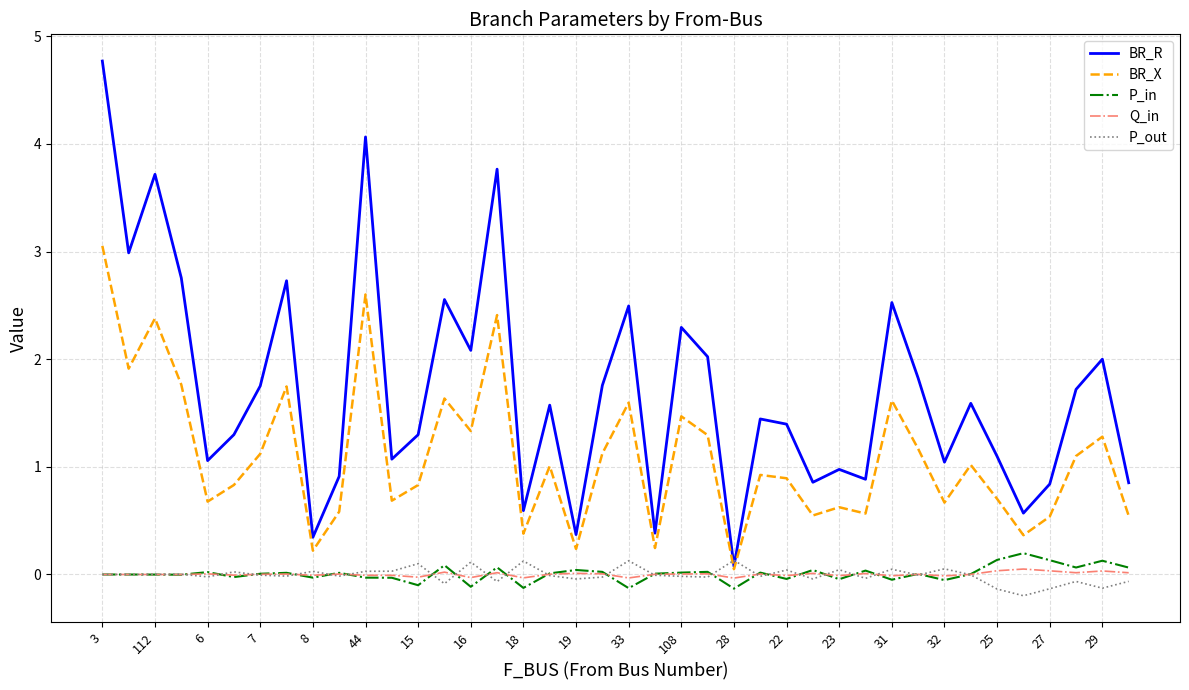

Which series has the largest total across all categories?

BR_R